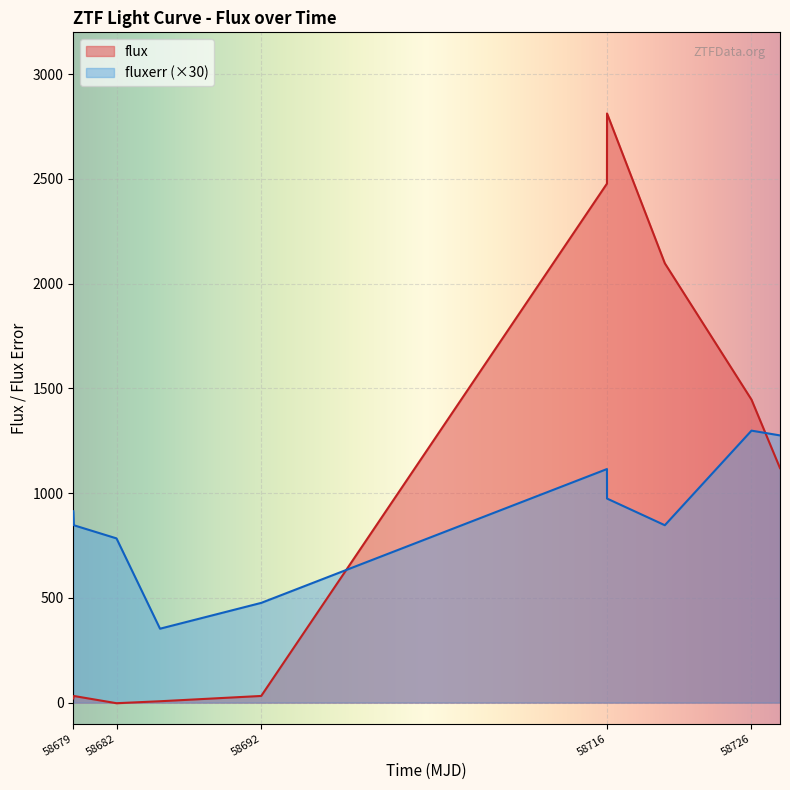

How many negative values does the flux series have?

1